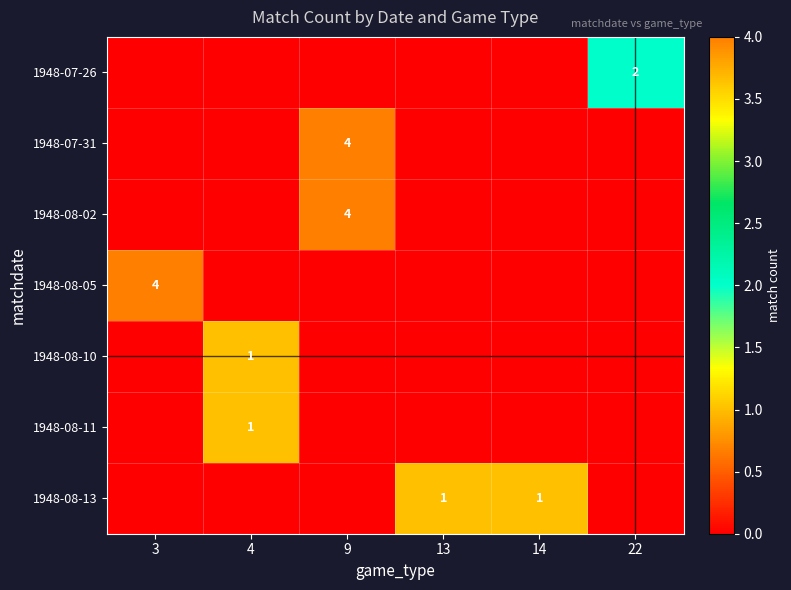

What is the sum of all 1948-07-31 values?

4